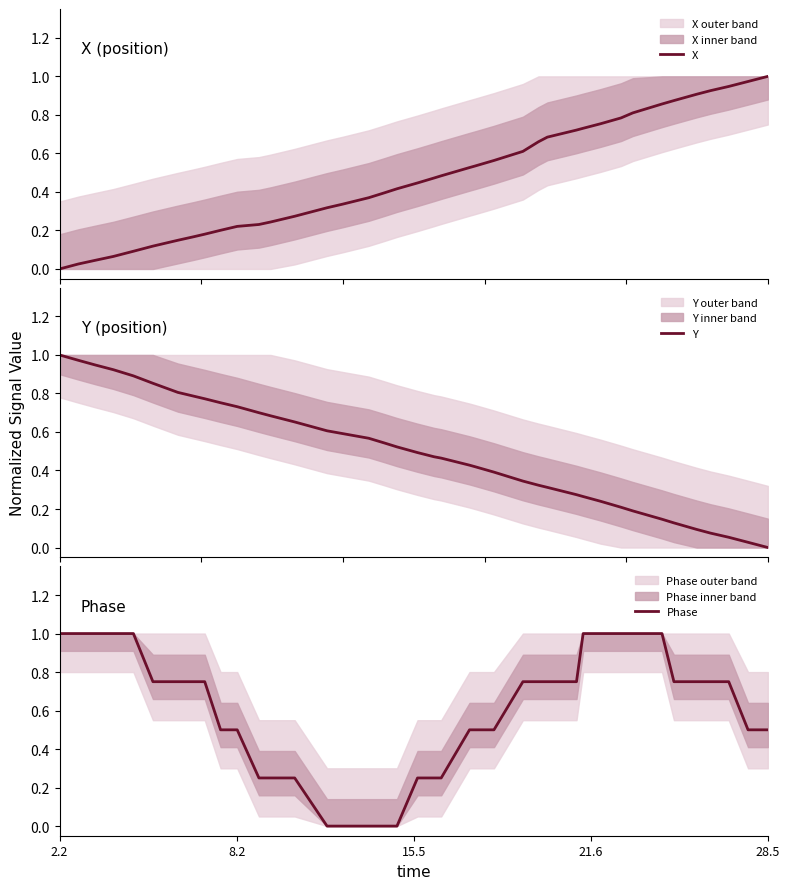

What is the difference between the maximum and minimum values in the X series?

1.0